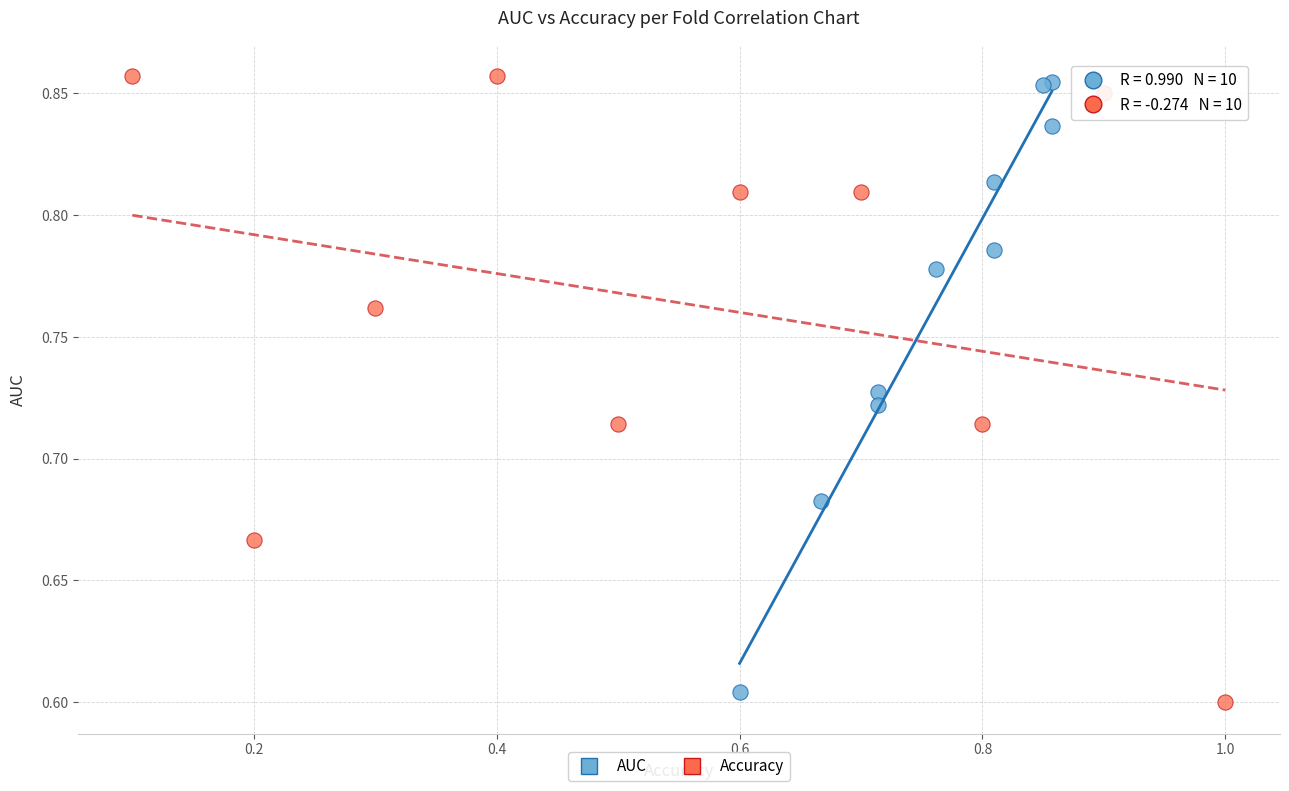

Which series has the largest Y range (max minus min)?

Accuracy